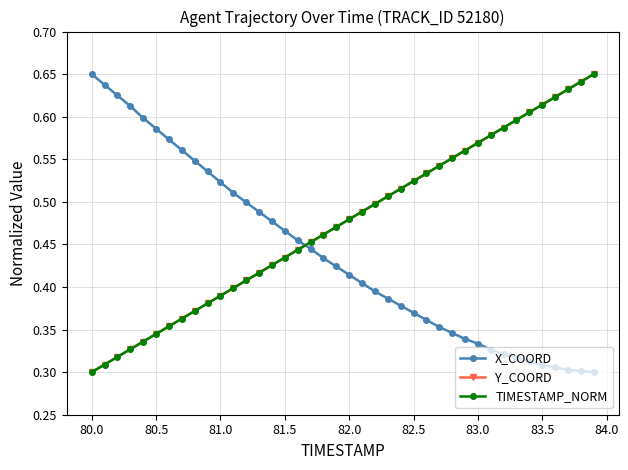

Count the Y_COORD values in the range 0 to 1.

40